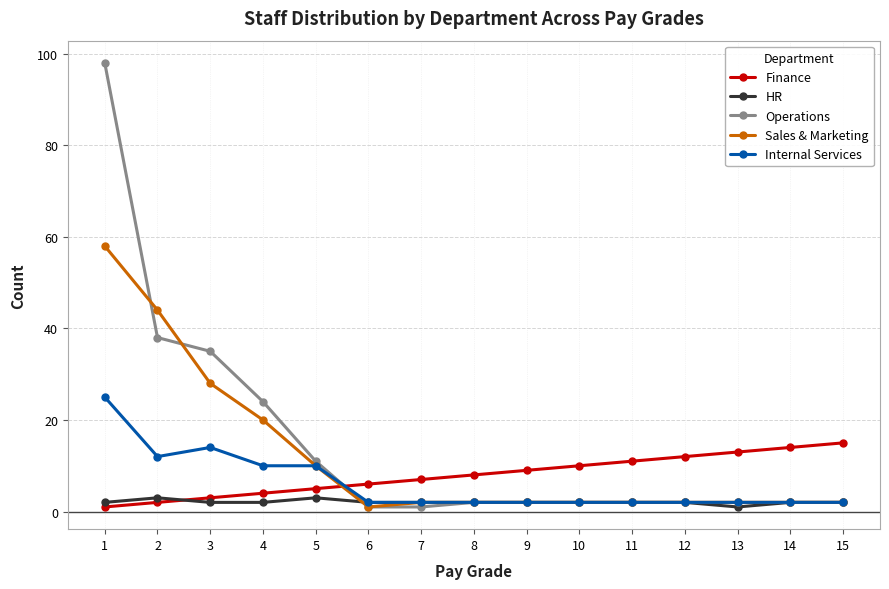

What is the greatest value displayed?

98